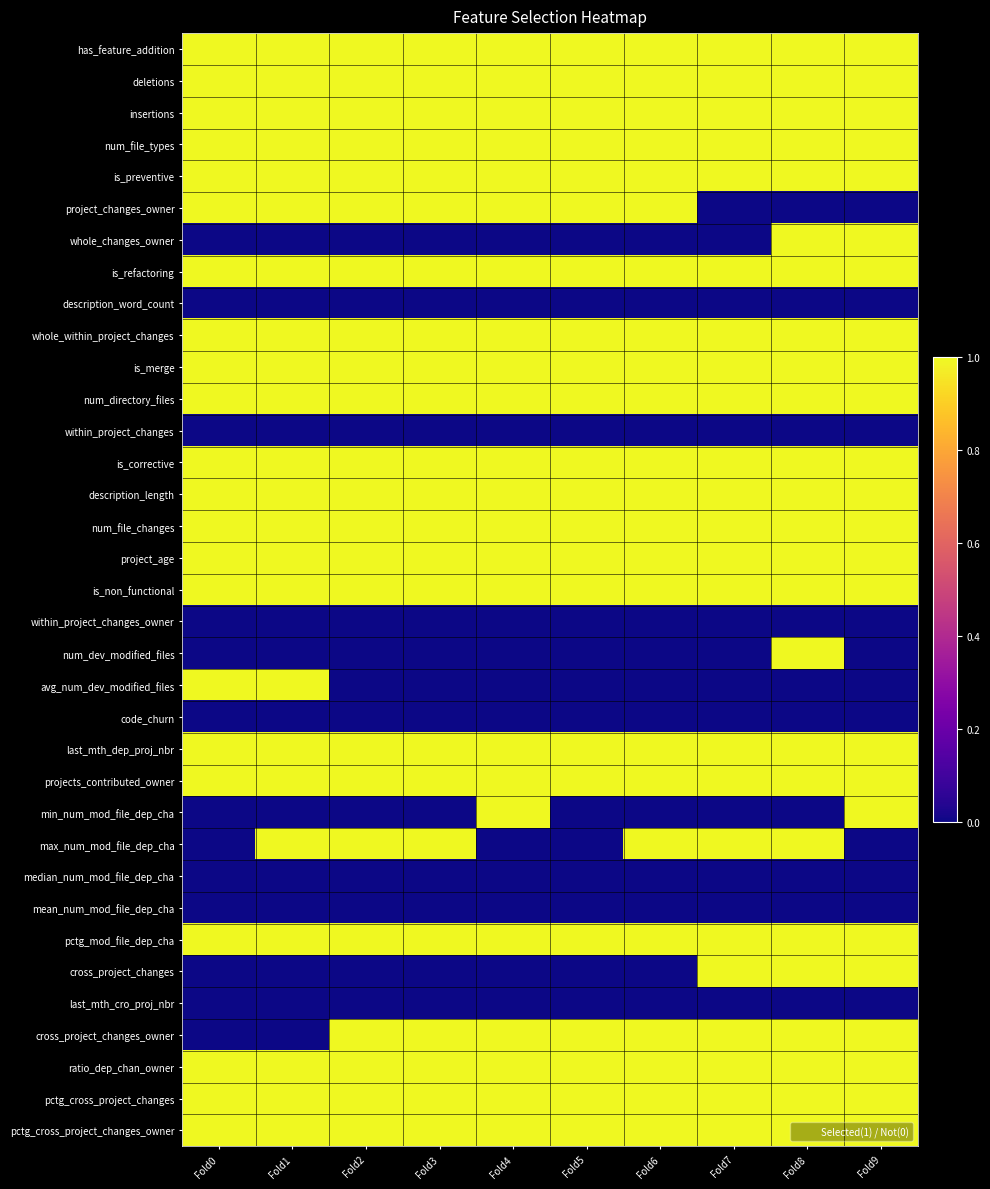

What is the greatest value displayed?

1